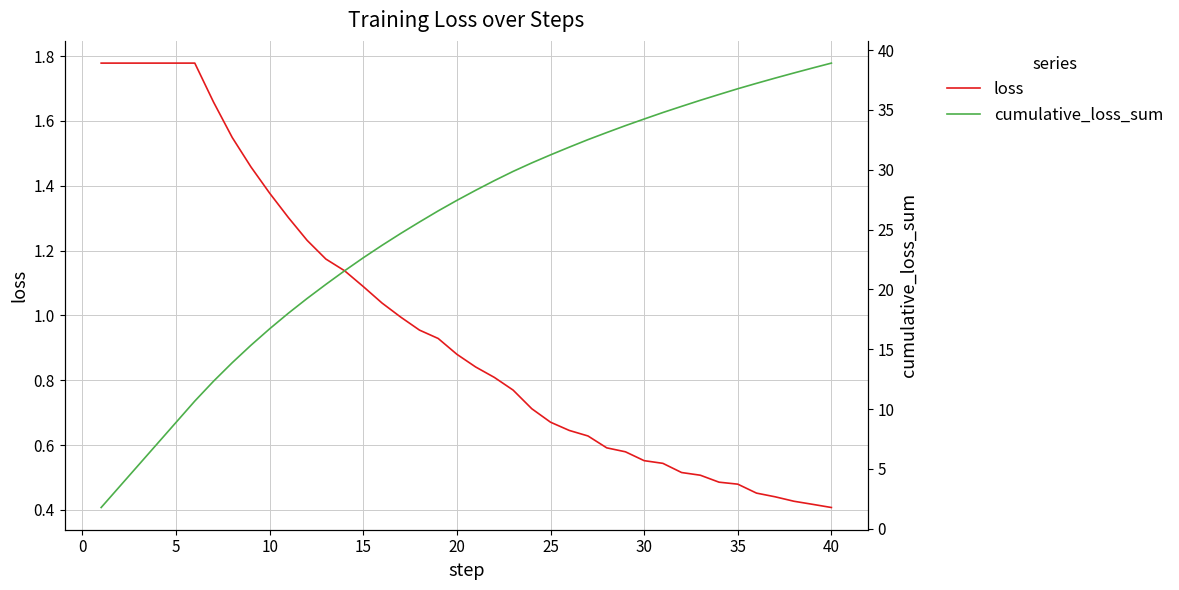

Rank the series by their average value, from highest to lowest.

cumulative_loss_sum, loss